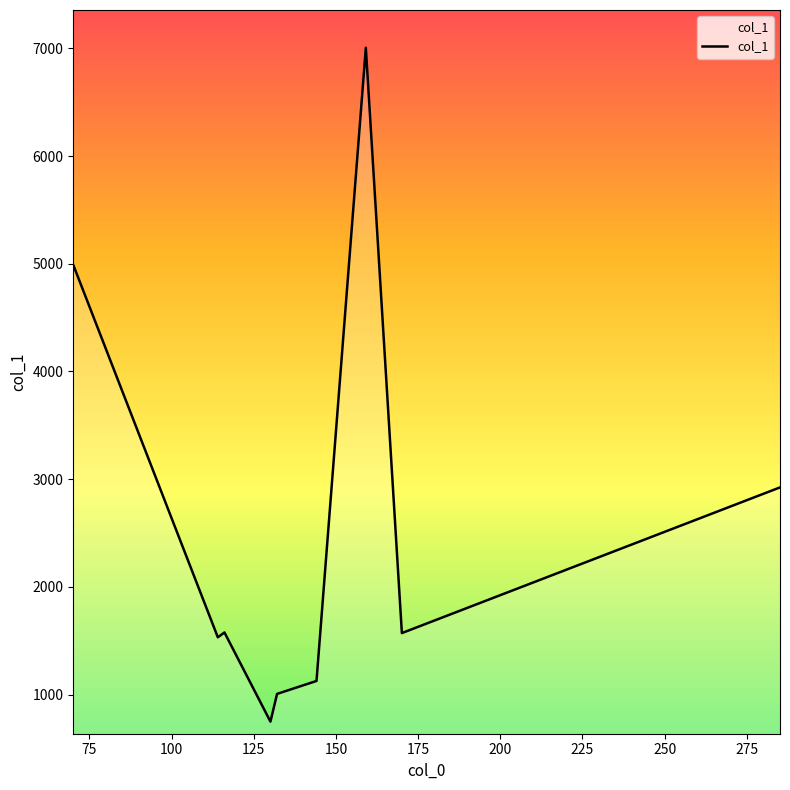

What is the smallest value displayed?

748.0